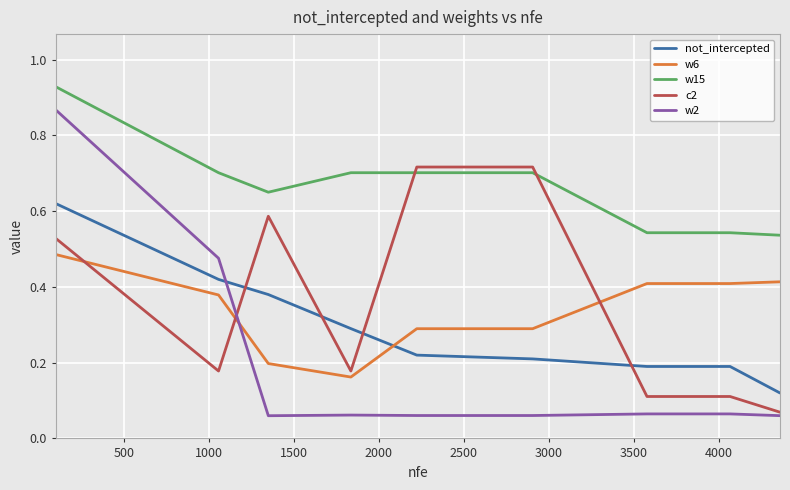

List the series in order of their peak value, highest first.

w15, w2, c2, not_intercepted, w6